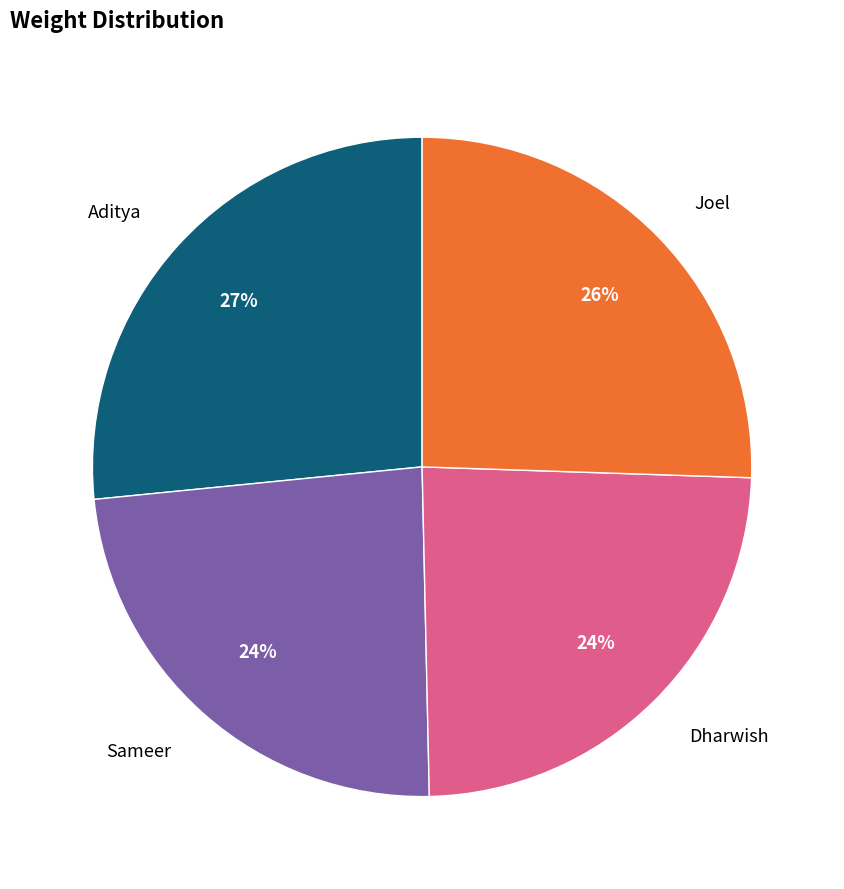

Does any single category account for the majority?

No